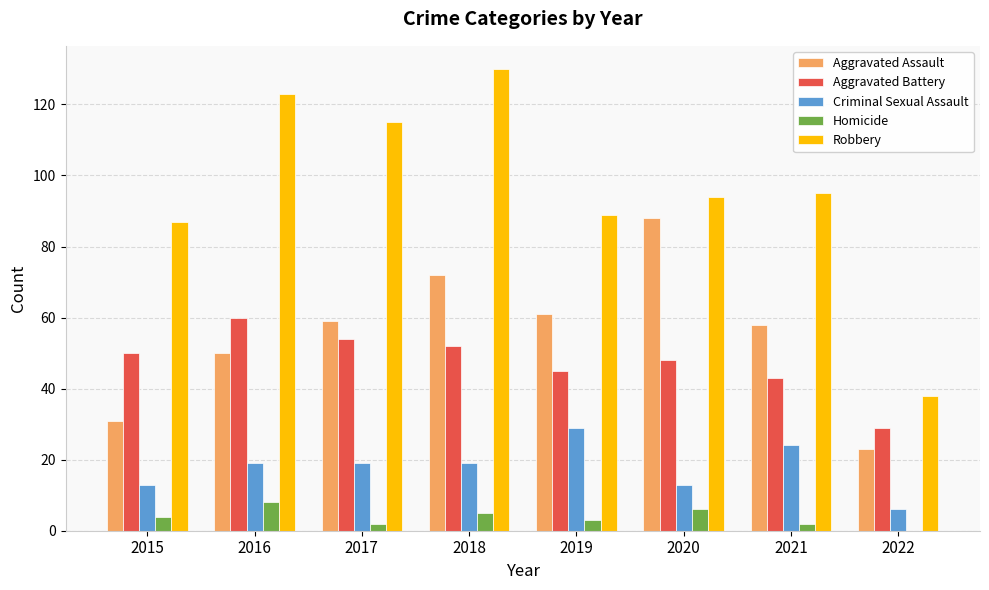

At which label does Aggravated Assault reach its peak?

2020